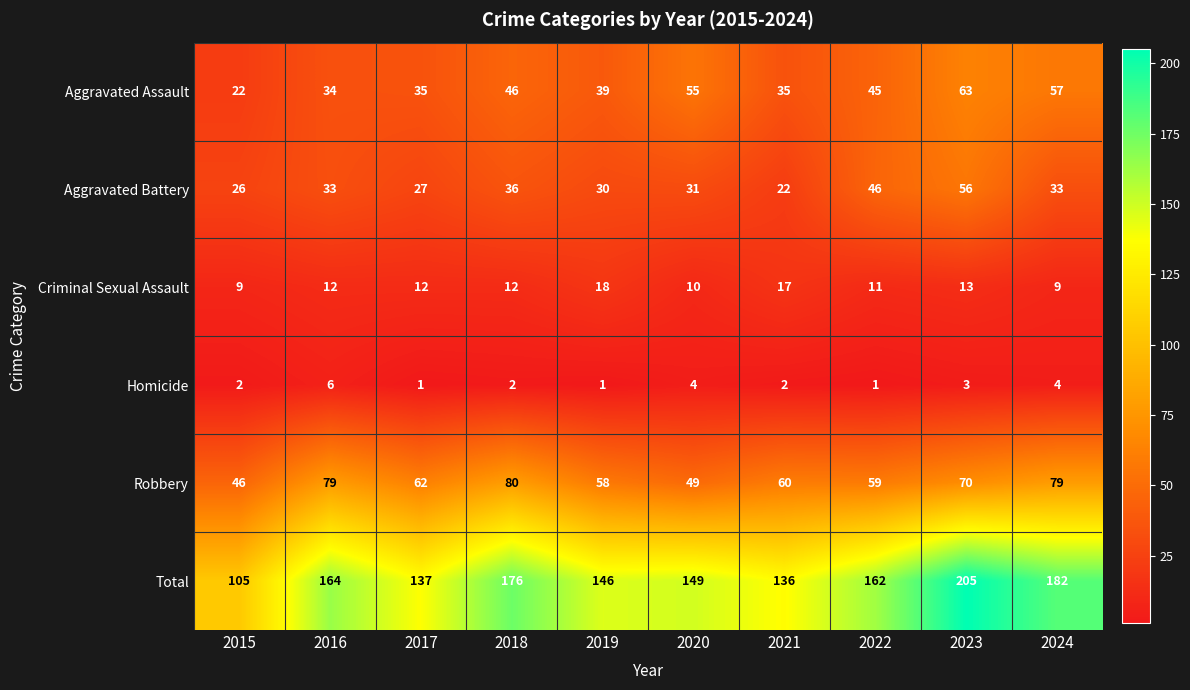

What is the difference between the second highest and minimum values in the Criminal Sexual Assault series?

8